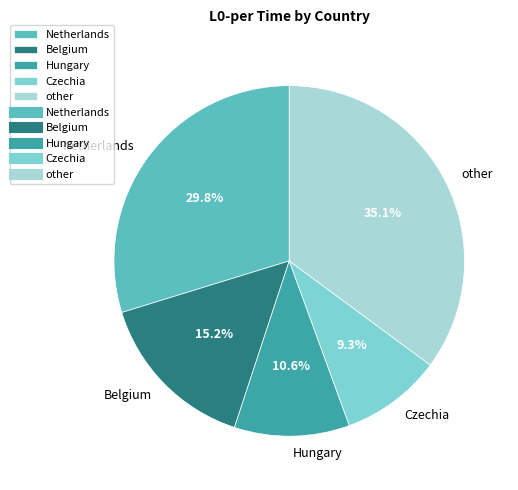

How many segments does this pie chart have?

5